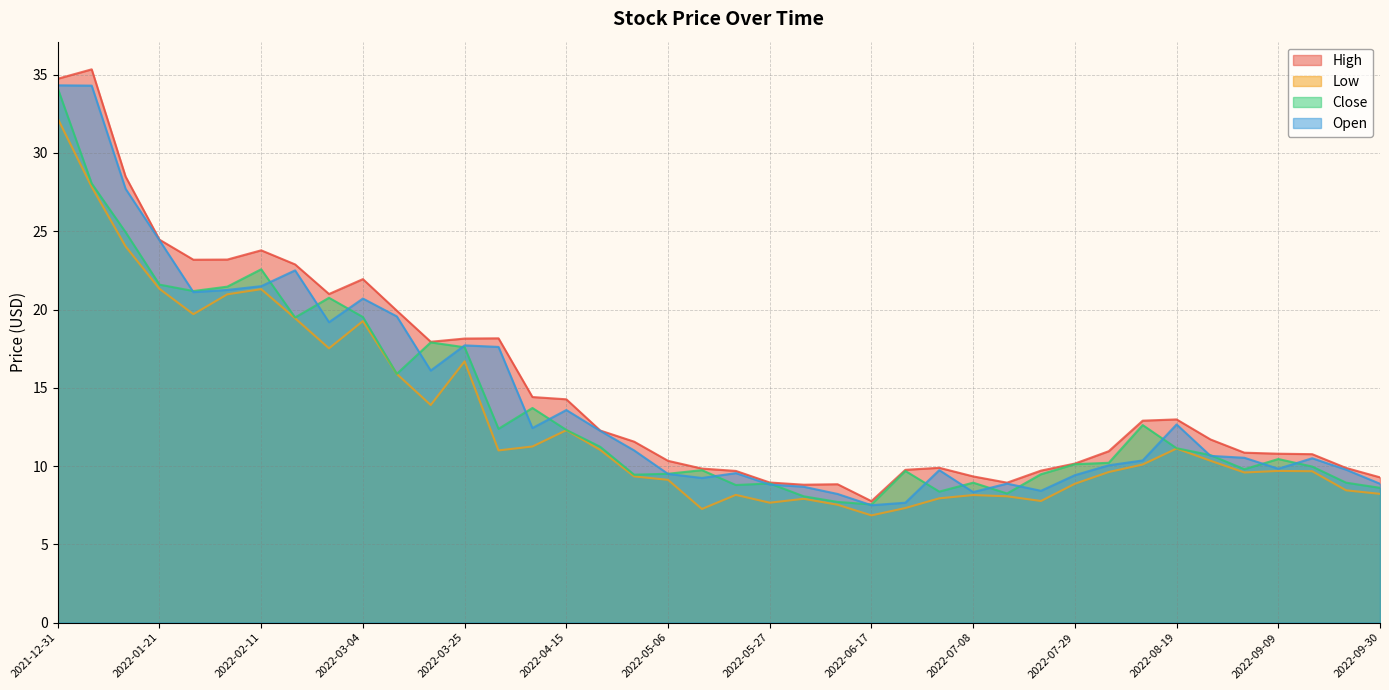

What is the average value of the Close series?

13.8